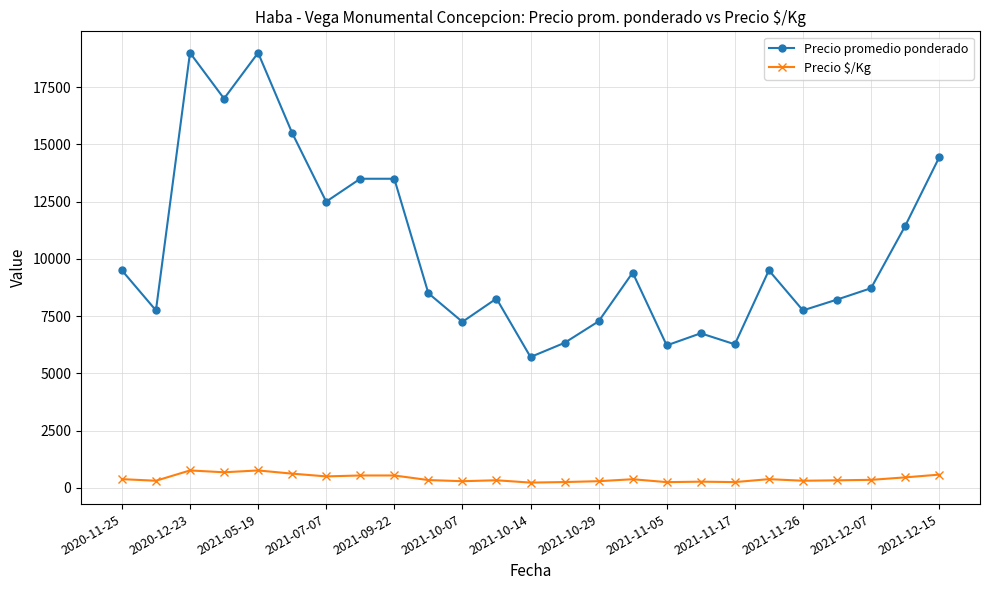

Which series has the largest range (max minus min)?

Precio promedio ponderado